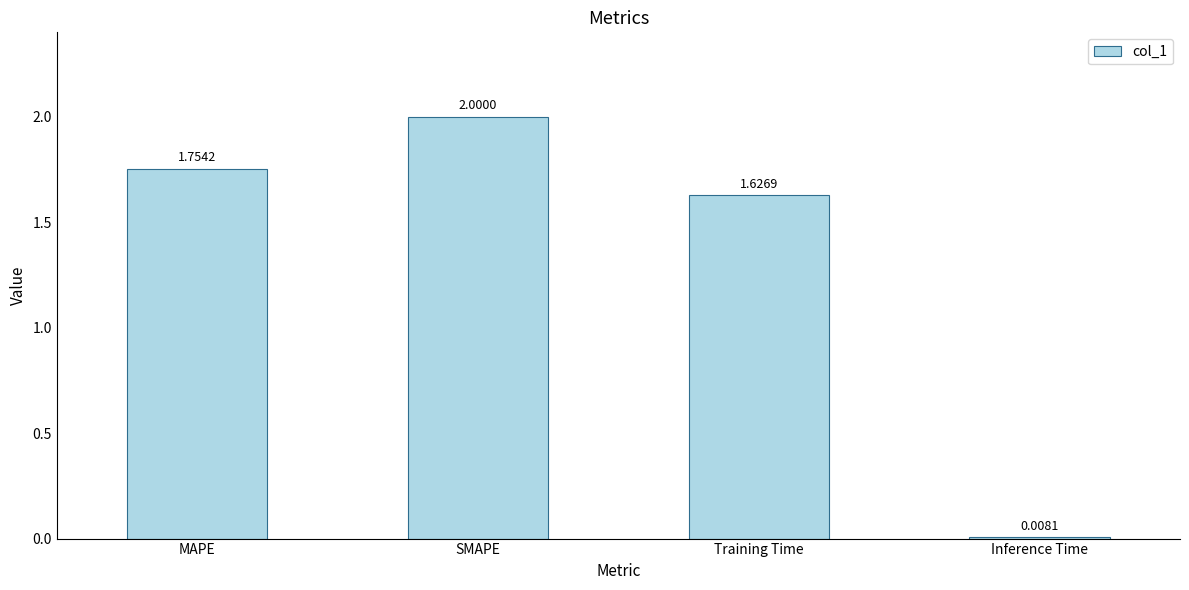

How many values are between 1 and 2?

3